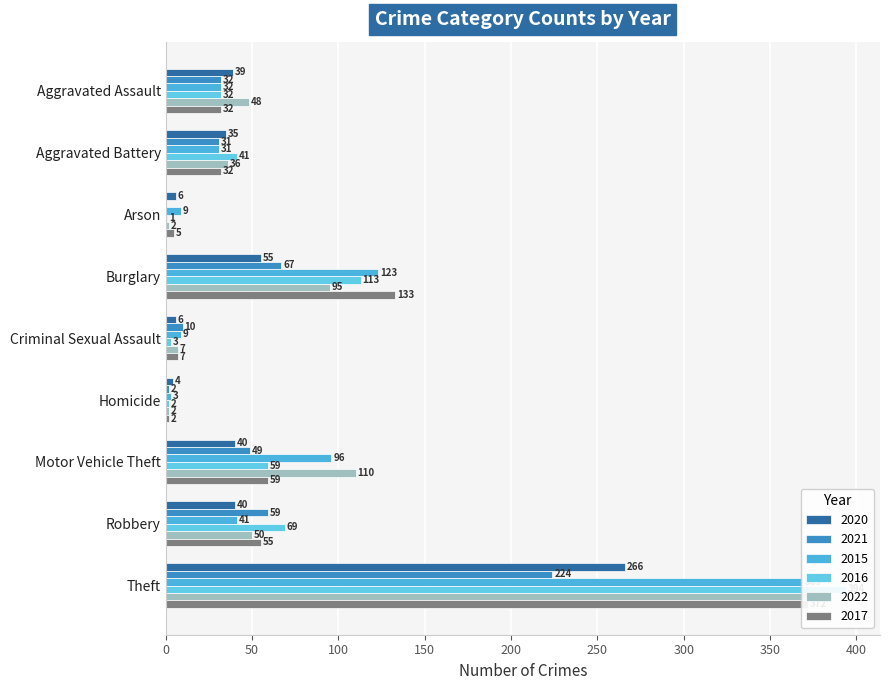

At which label does 2017 reach its minimum?

Homicide